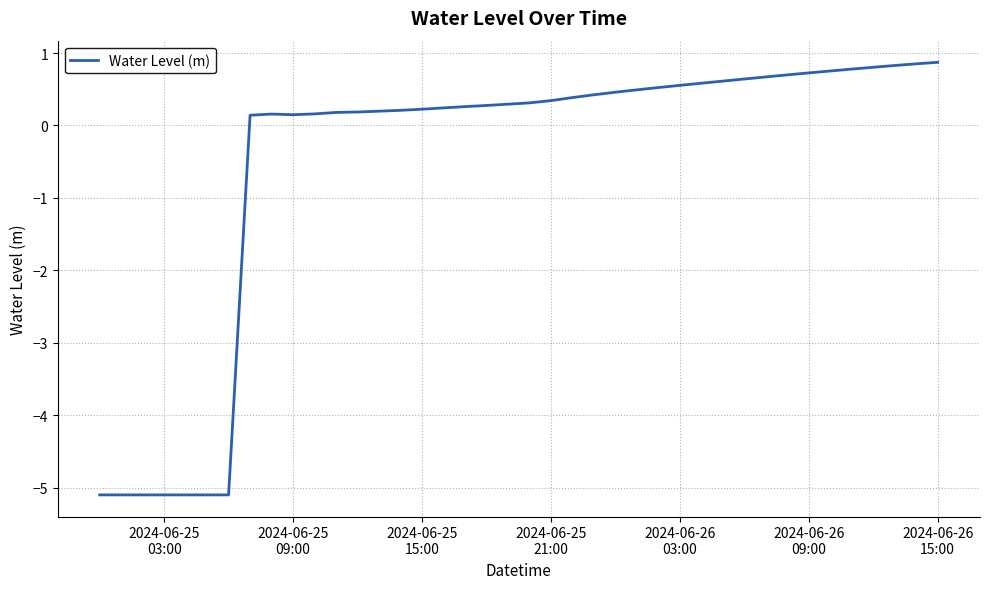

What is the difference between the maximum and minimum values?

6.0